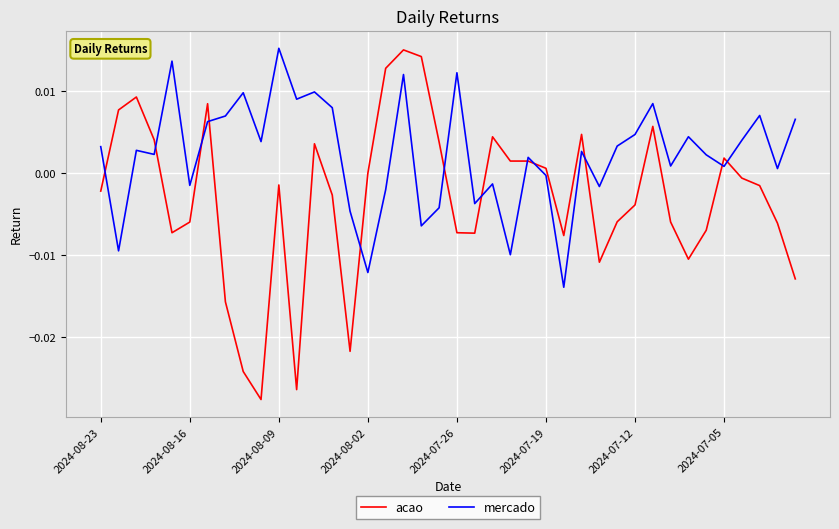

Which series has the largest total across all categories?

mercado